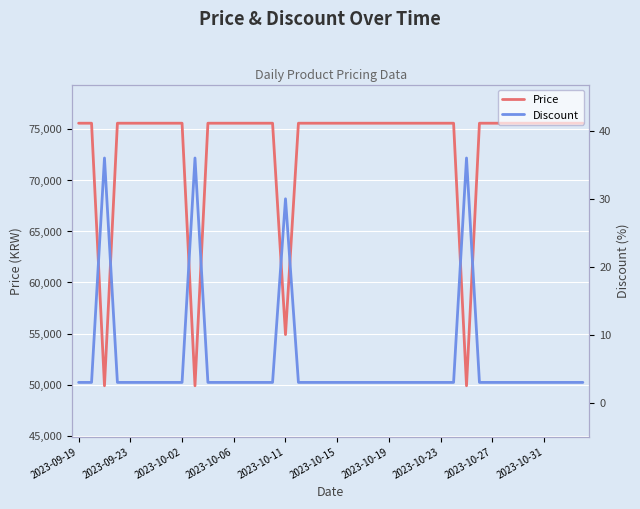

What are all the series names shown in the legend?

Price, Discount